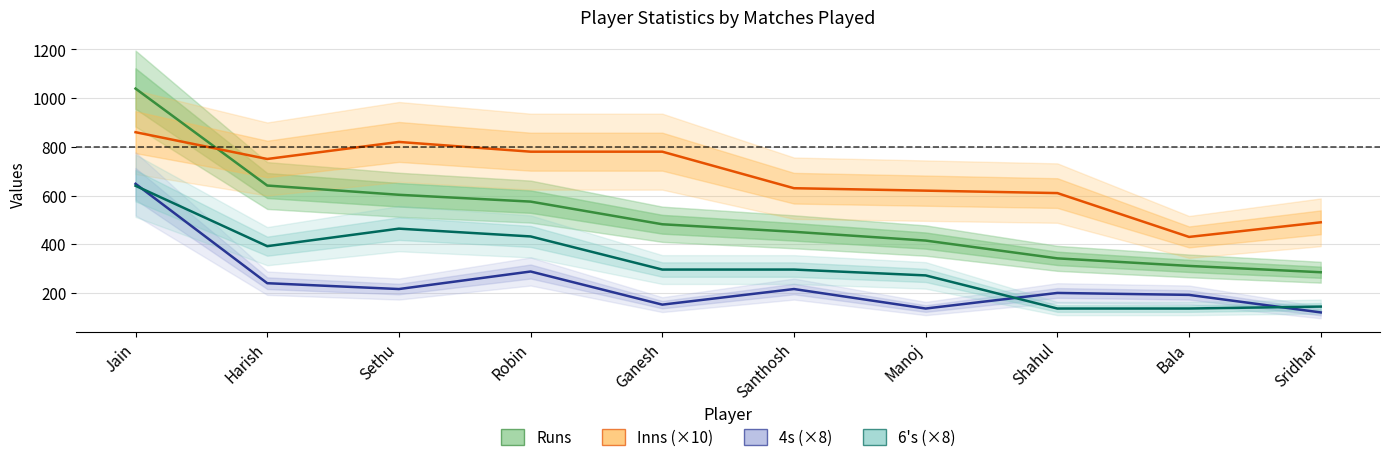

What is the label of the 6th point from the left?

Santhosh